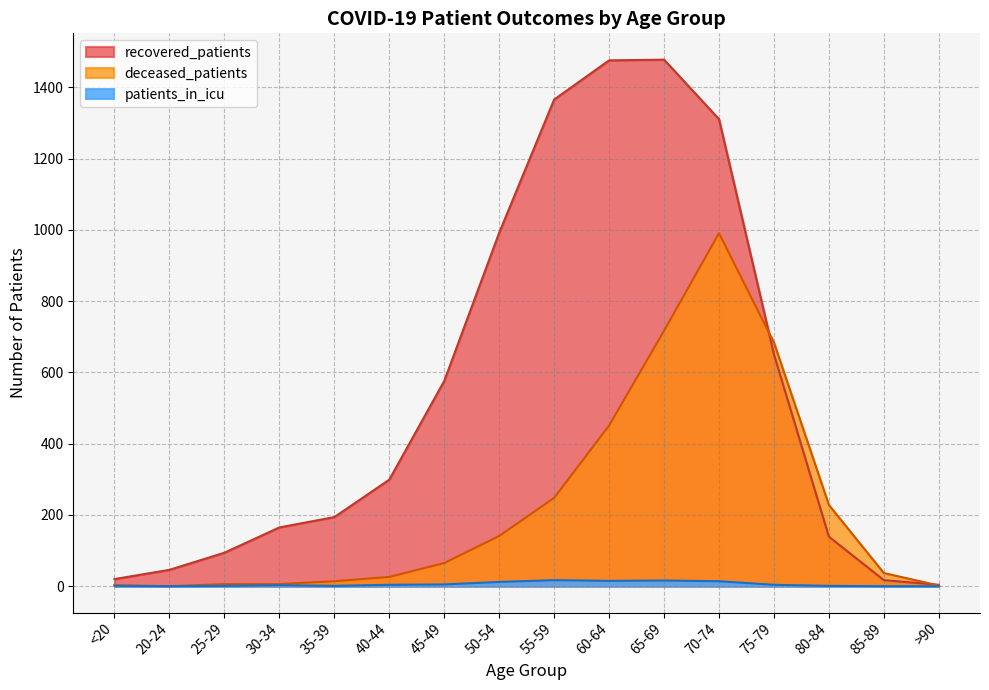

What is the difference between the second highest and minimum values in the patients_in_icu series?

16